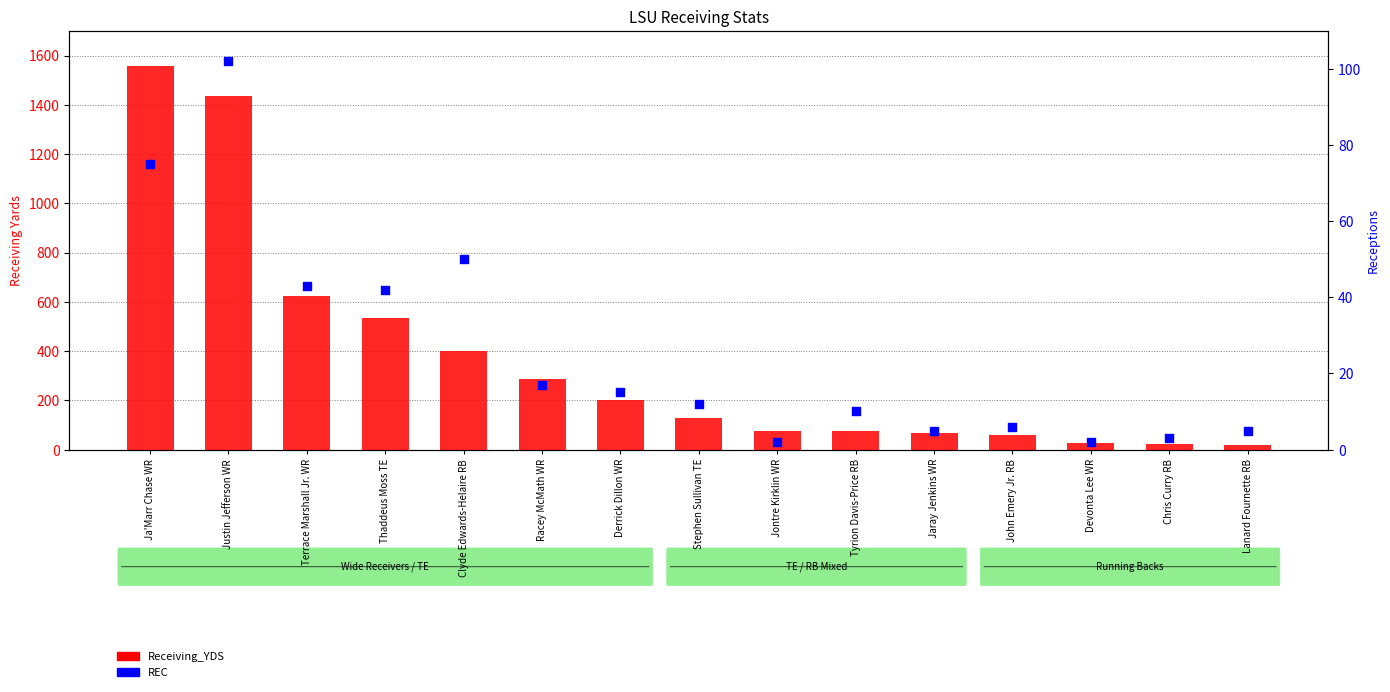

At how many categories does at least one series exceed 1330?

2